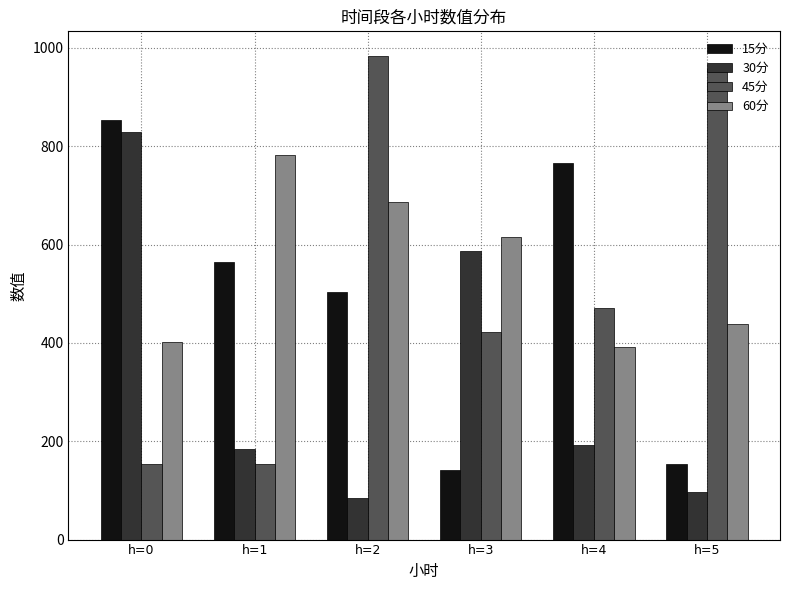

List the series in order of their peak value, lowest first.

60分, 30分, 15分, 45分